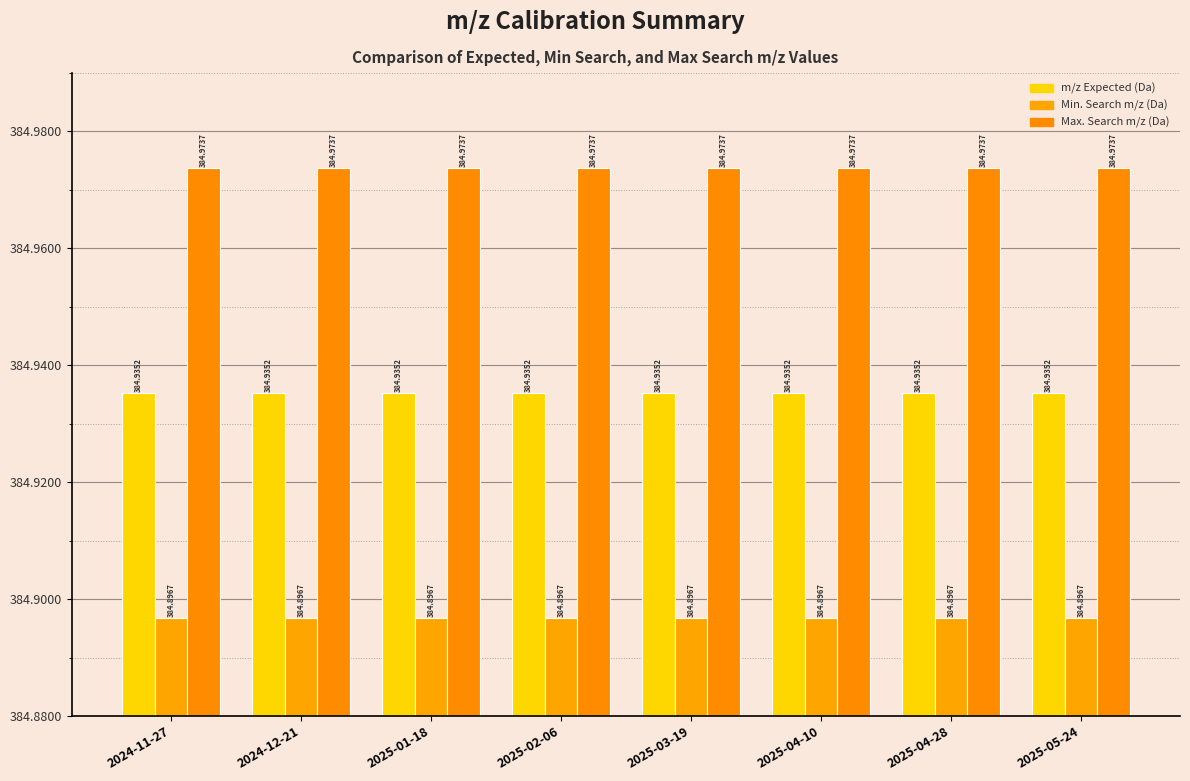

How many distinct data groups are displayed?

3